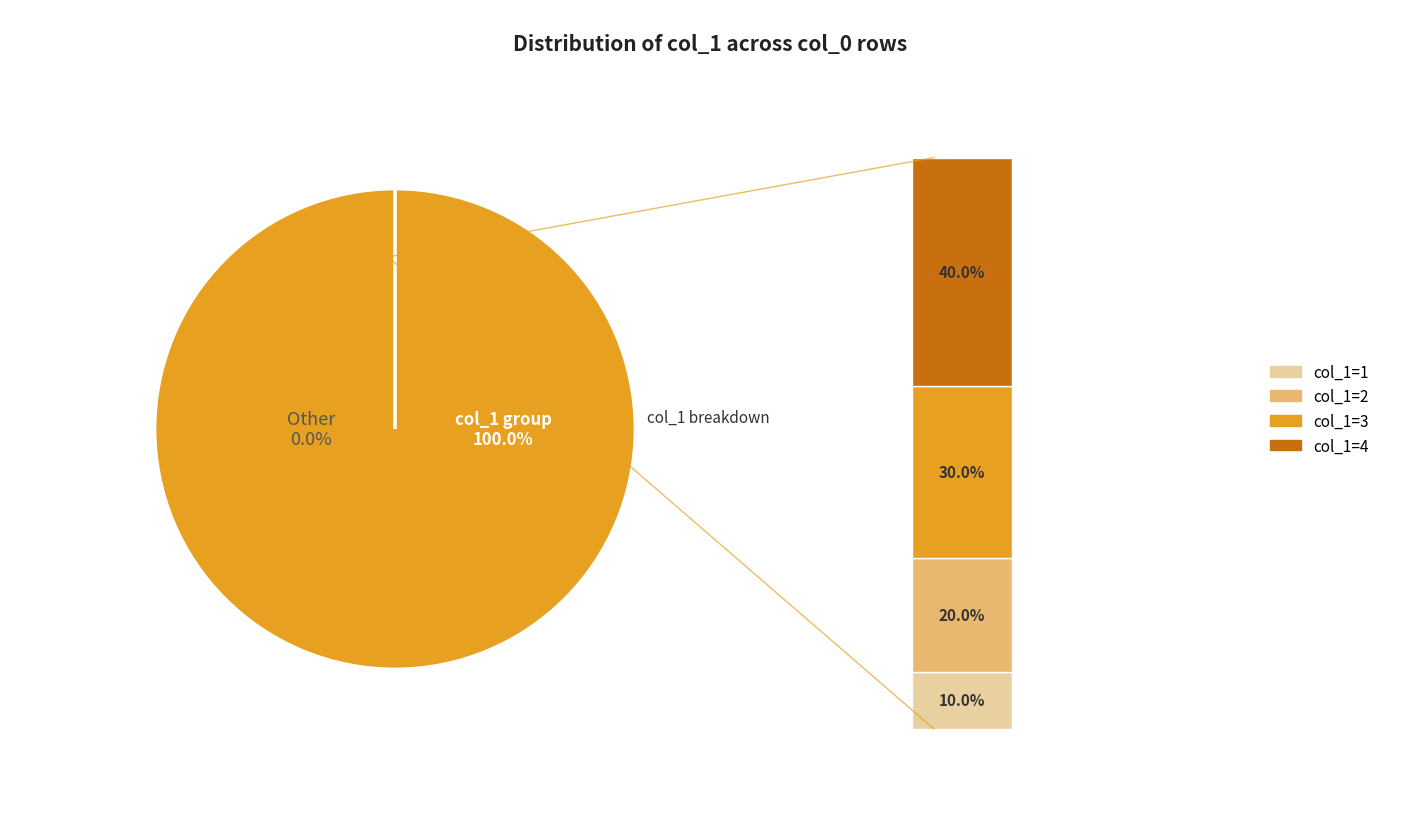

Rank the categories by value from highest to lowest.

4, 3, 2, 1, 0